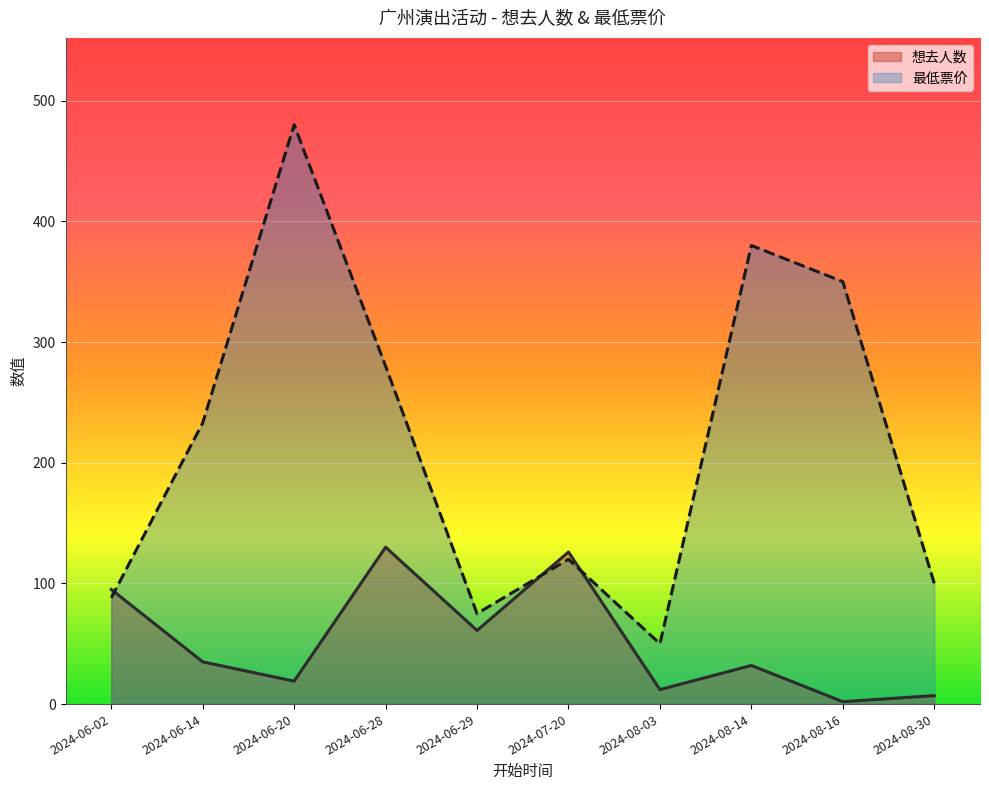

True or false: 想去人数 has a value of 27 at 2024-06-20.

False